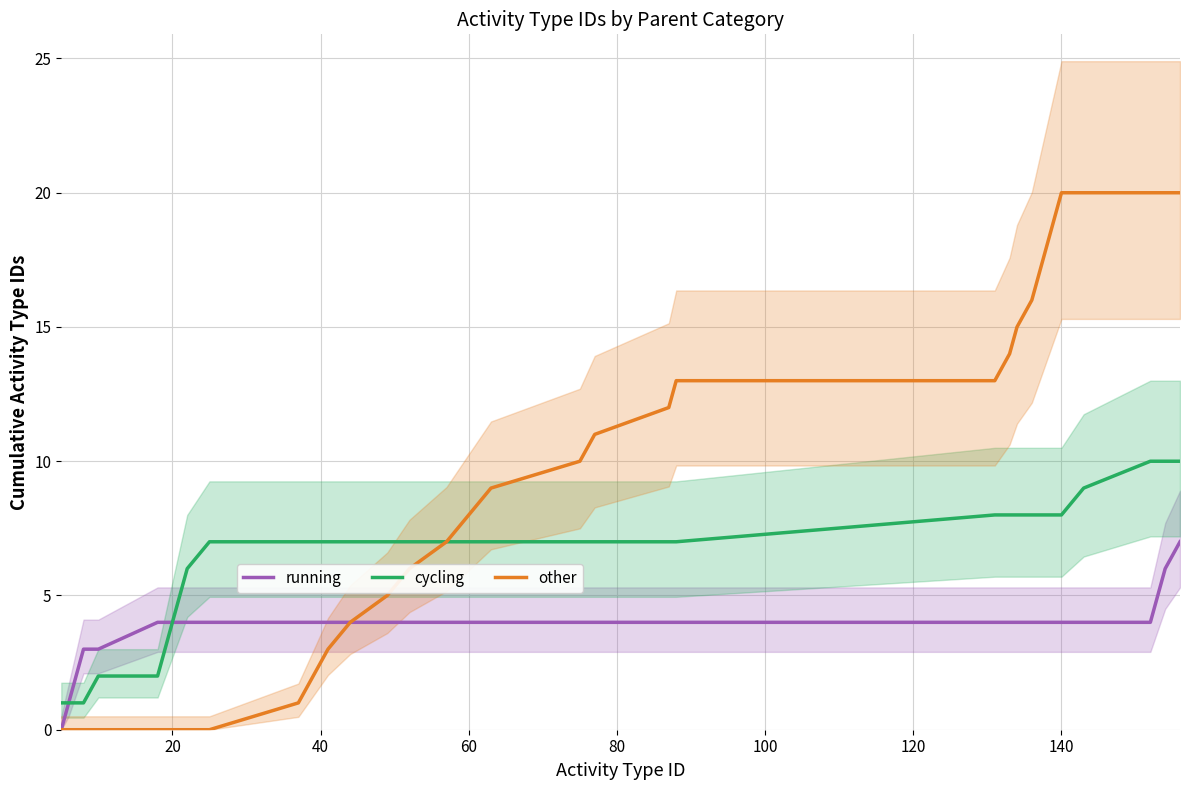

Rank the series by their average value, from lowest to highest.

running, cycling, other